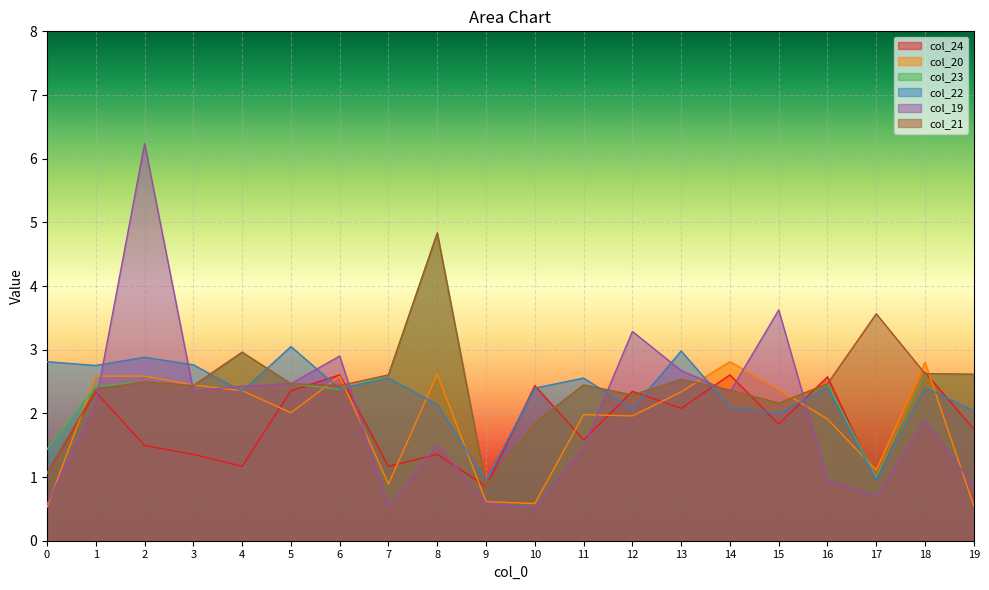

Where do col_20 and col_19 first cross each other?

0 and 1